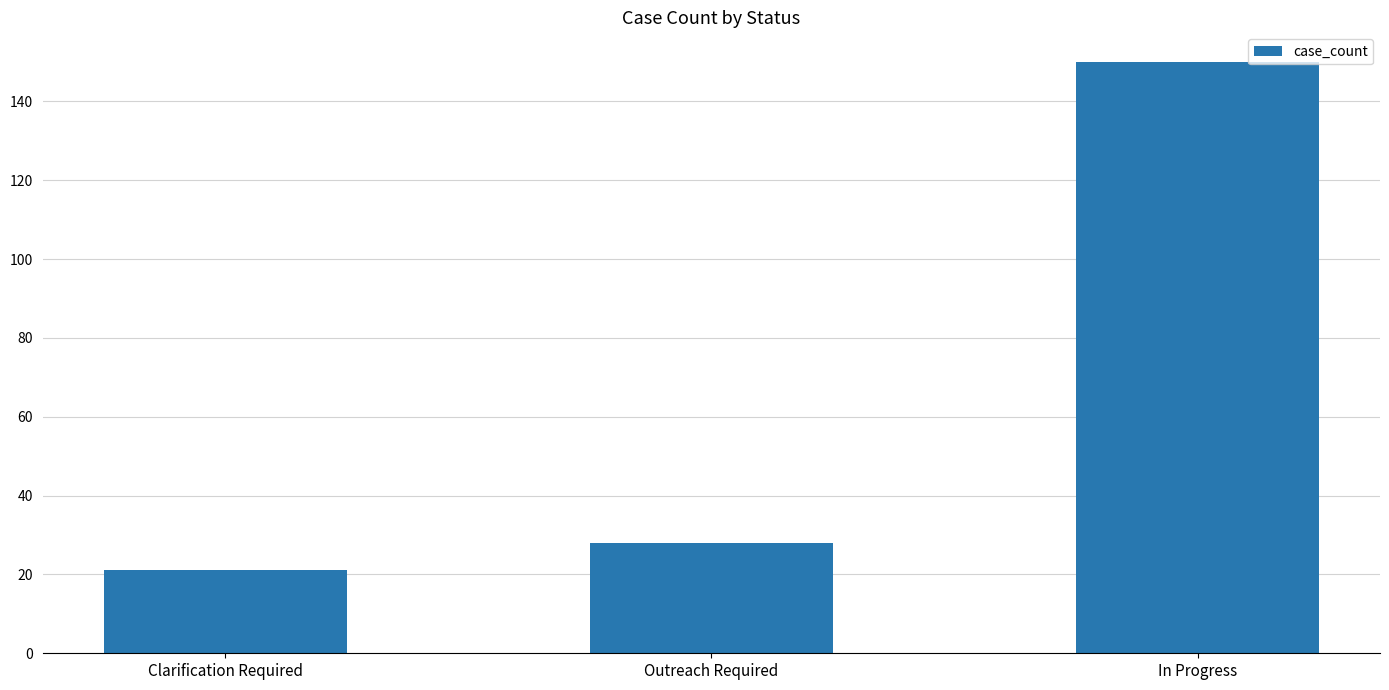

List the labels in order of value, smallest first.

Clarification Required, Outreach Required, In Progress